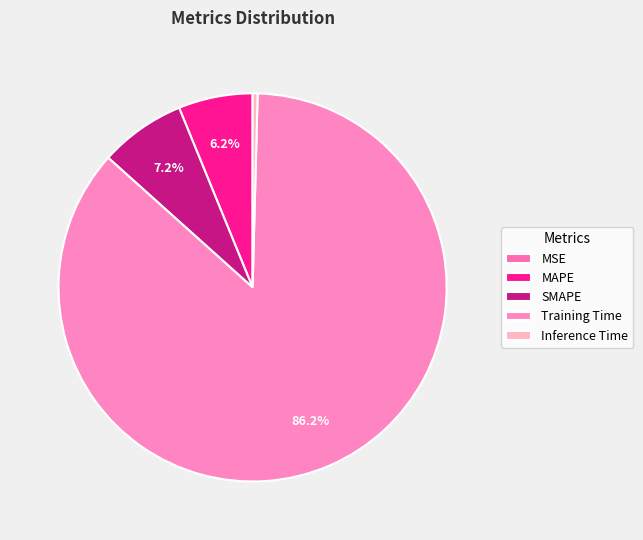

Is it true that MSE is 0% of the pie?

True